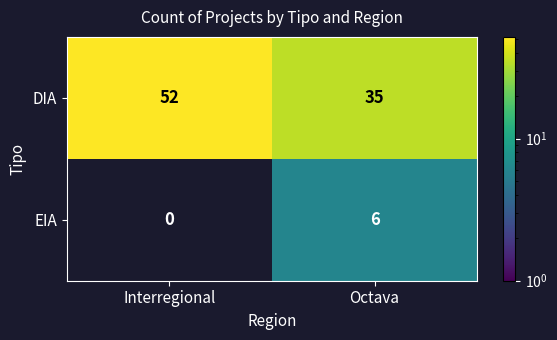

What is the difference between the DIA values at Octava and Interregional?

17